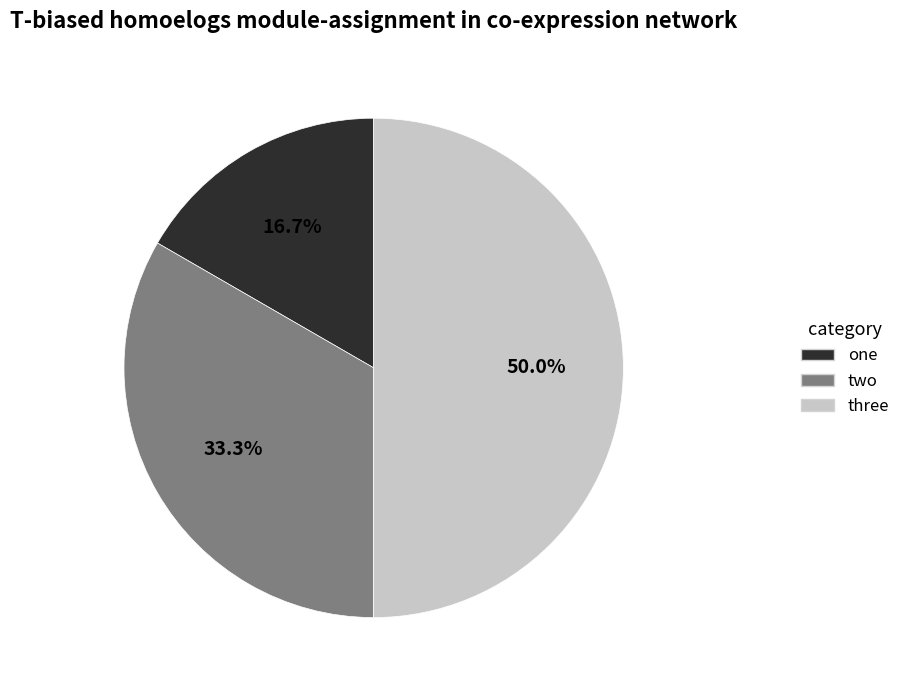

What percentage is the one slice, to the nearest percent?

17%